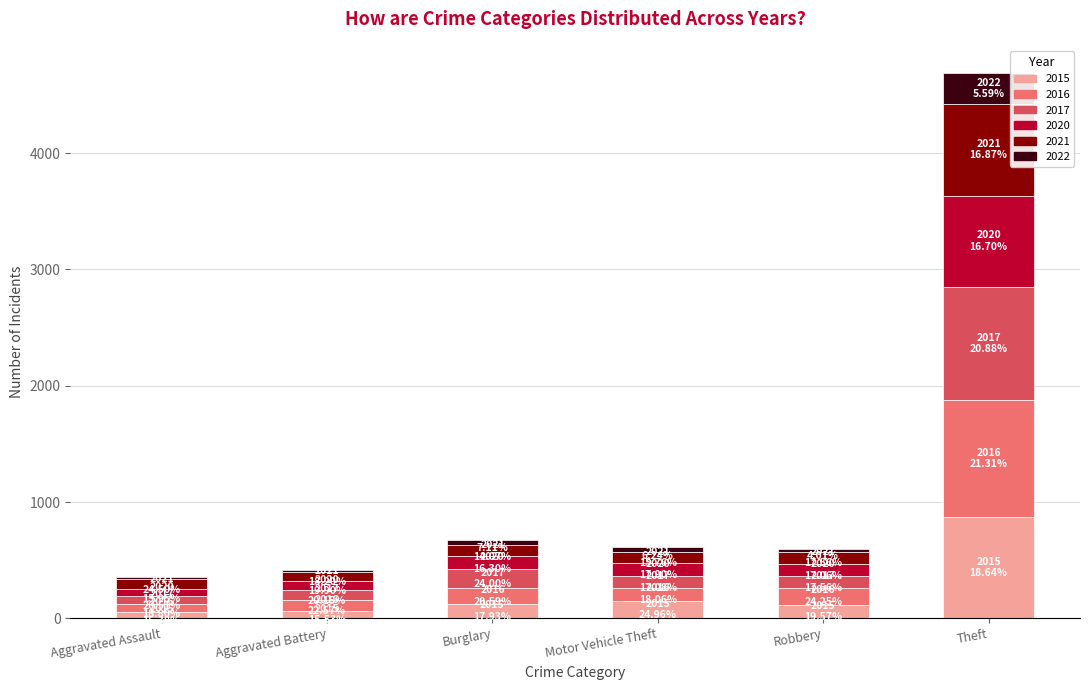

At which category is the sum across all series the highest?

Theft